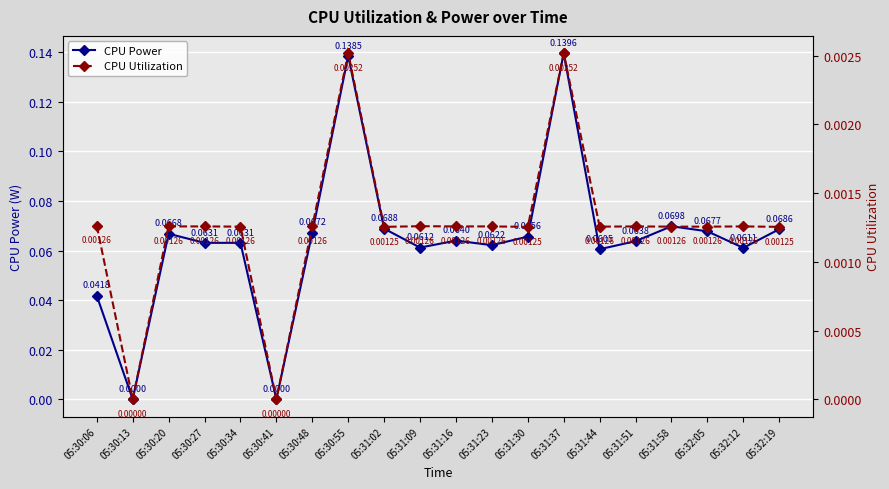

True or false: CPU Power and CPU Utilization intersect in this chart.

False